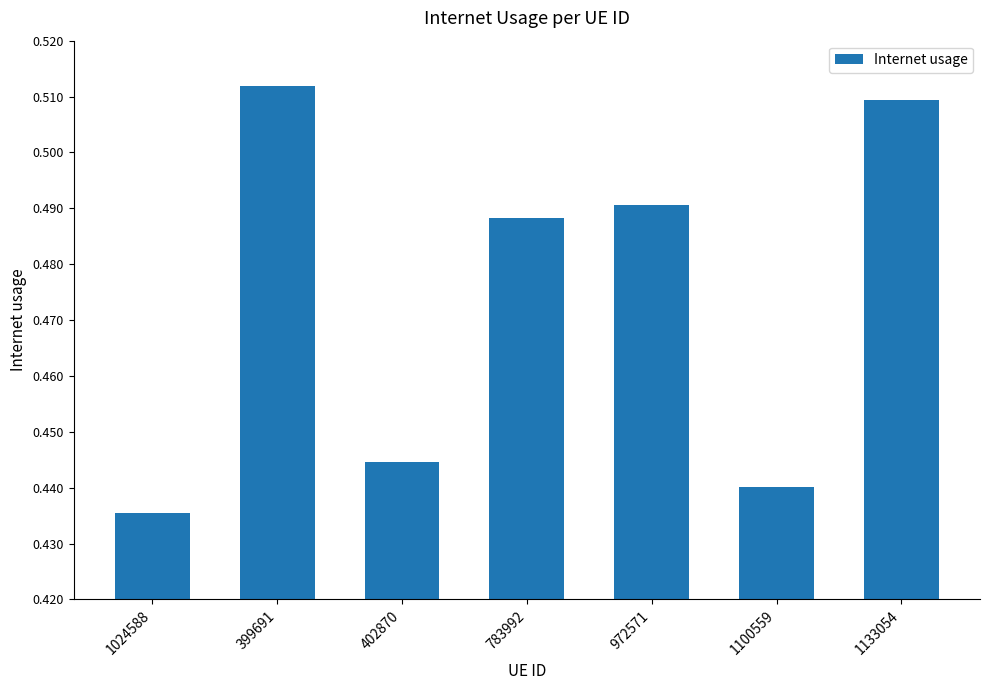

What is the label of the 4th bar from the left?

783992